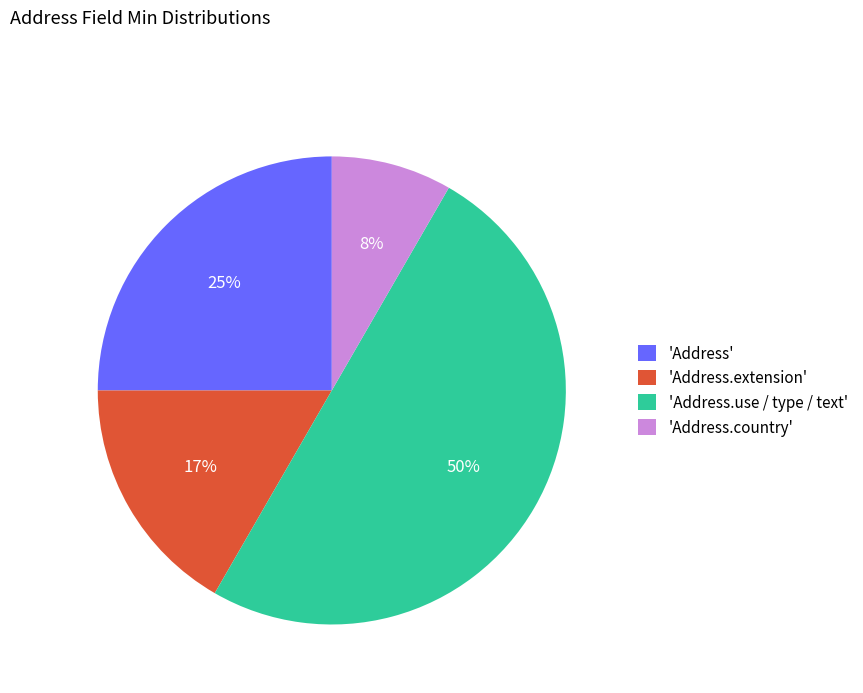

How many segments does this pie chart have?

4